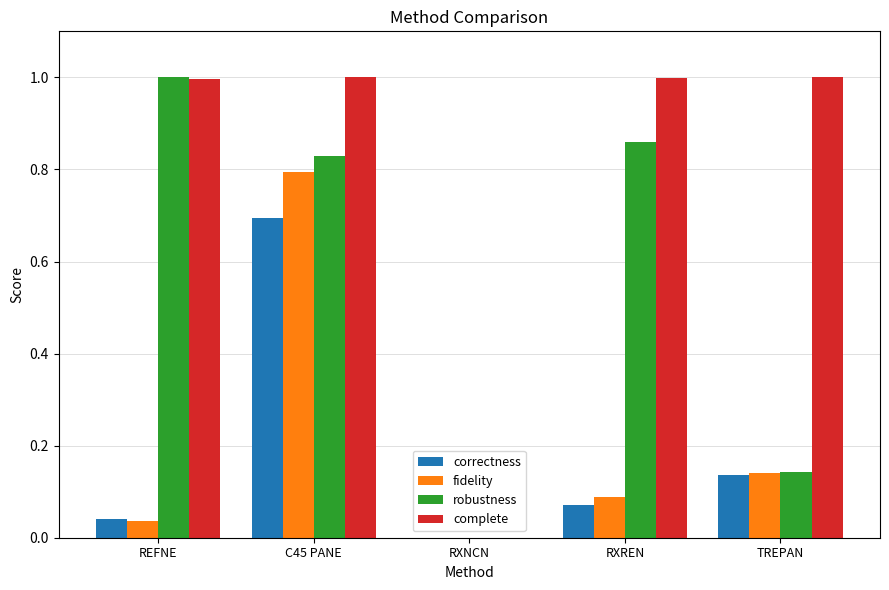

What are all the series names shown in the legend?

correctness, fidelity, robustness, complete